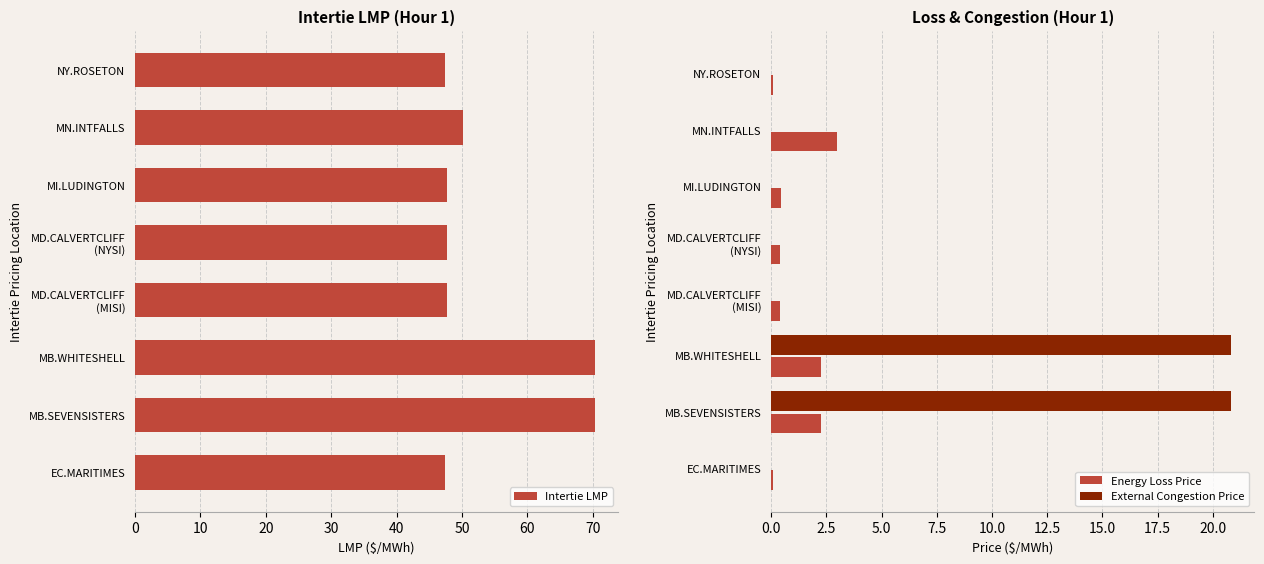

Which category has the highest value in the Energy Loss Price series?

MN.INTFALLS